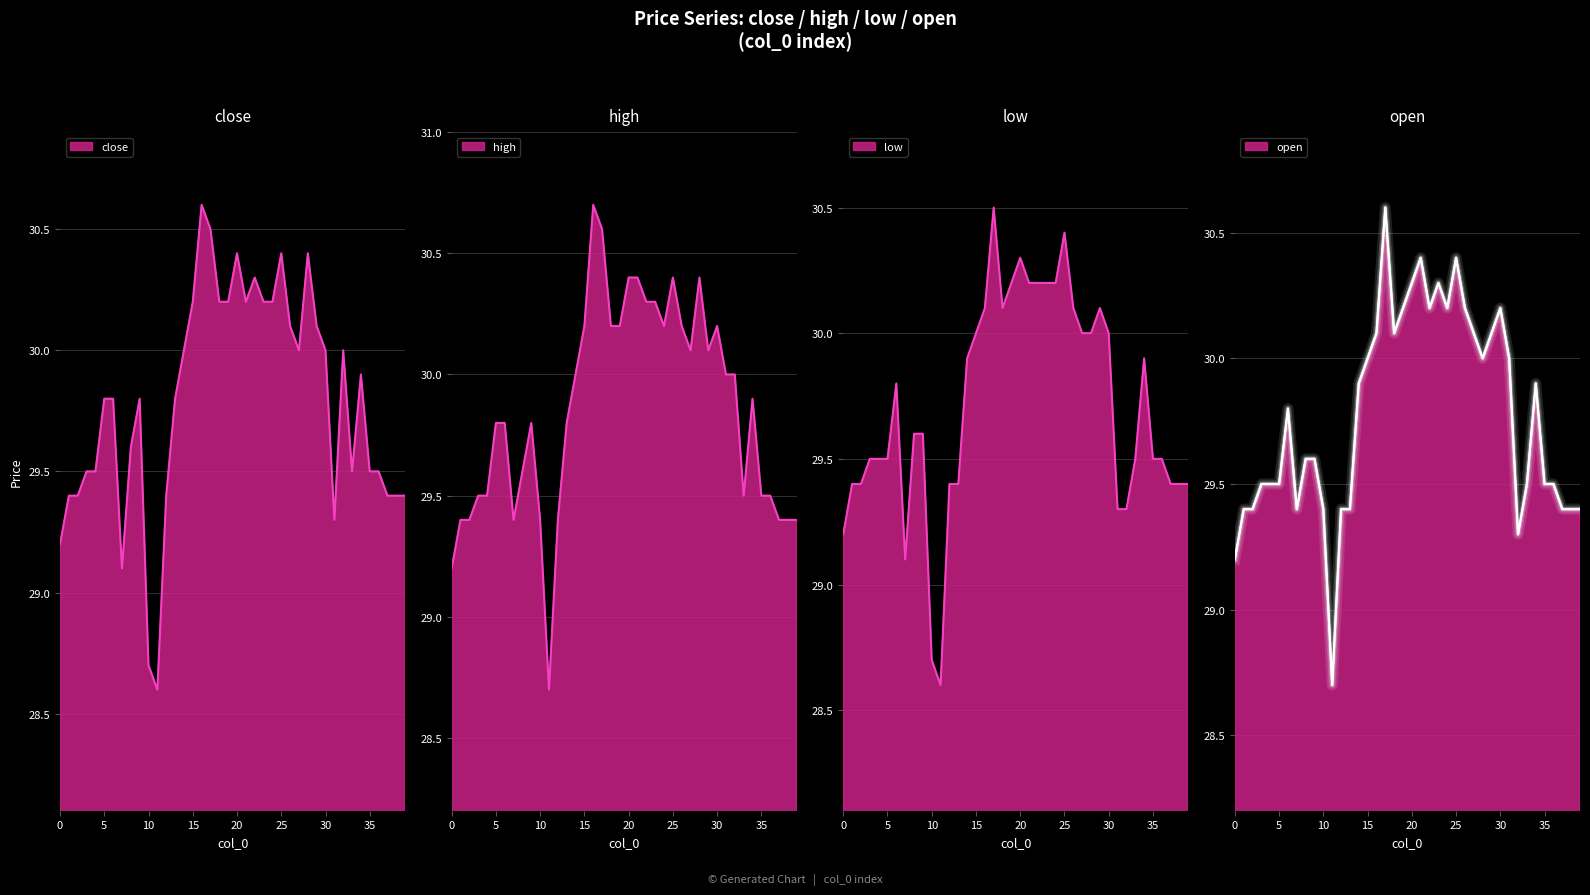

Reading left to right, transcribe all the data shown in this chart.

close: 0=29.2	1=29.4	2=29.4	3=29.5	4=29.5	5=29.8	6=29.8	7=29.1	8=29.6	9=29.8	10=28.7	11=28.6	12=29.4	13=29.8	14=30.0	15=30.2	16=30.6	17=30.5	18=30.2	19=30.2	20=30.4	21=30.2	22=30.3	23=30.2	24=30.2	25=30.4	26=30.1	27=30.0	28=30.4	29=30.1	30=30.0	31=29.3	32=30.0	33=29.5	34=29.9	35=29.5	36=29.5	37=29.4	38=29.4	39=29.4
high: 0=29.2	1=29.4	2=29.4	3=29.5	4=29.5	5=29.8	6=29.8	7=29.4	8=29.6	9=29.8	10=29.4	11=28.7	12=29.4	13=29.8	14=30.0	15=30.2	16=30.7	17=30.6	18=30.2	19=30.2	20=30.4	21=30.4	22=30.3	23=30.3	24=30.2	25=30.4	26=30.2	27=30.1	28=30.4	29=30.1	30=30.2	31=30.0	32=30.0	33=29.5	34=29.9	35=29.5	36=29.5	37=29.4	38=29.4	39=29.4
low: 0=29.2	1=29.4	2=29.4	3=29.5	4=29.5	5=29.5	6=29.8	7=29.1	8=29.6	9=29.6	10=28.7	11=28.6	12=29.4	13=29.4	14=29.9	15=30.0	16=30.1	17=30.5	18=30.1	19=30.2	20=30.3	21=30.2	22=30.2	23=30.2	24=30.2	25=30.4	26=30.1	27=30.0	28=30.0	29=30.1	30=30.0	31=29.3	32=29.3	33=29.5	34=29.9	35=29.5	36=29.5	37=29.4	38=29.4	39=29.4
open: 0=29.2	1=29.4	2=29.4	3=29.5	4=29.5	5=29.5	6=29.8	7=29.4	8=29.6	9=29.6	10=29.4	11=28.7	12=29.4	13=29.4	14=29.9	15=30.0	16=30.1	17=30.6	18=30.1	19=30.2	20=30.3	21=30.4	22=30.2	23=30.3	24=30.2	25=30.4	26=30.2	27=30.1	28=30.0	29=30.1	30=30.2	31=30.0	32=29.3	33=29.5	34=29.9	35=29.5	36=29.5	37=29.4	38=29.4	39=29.4